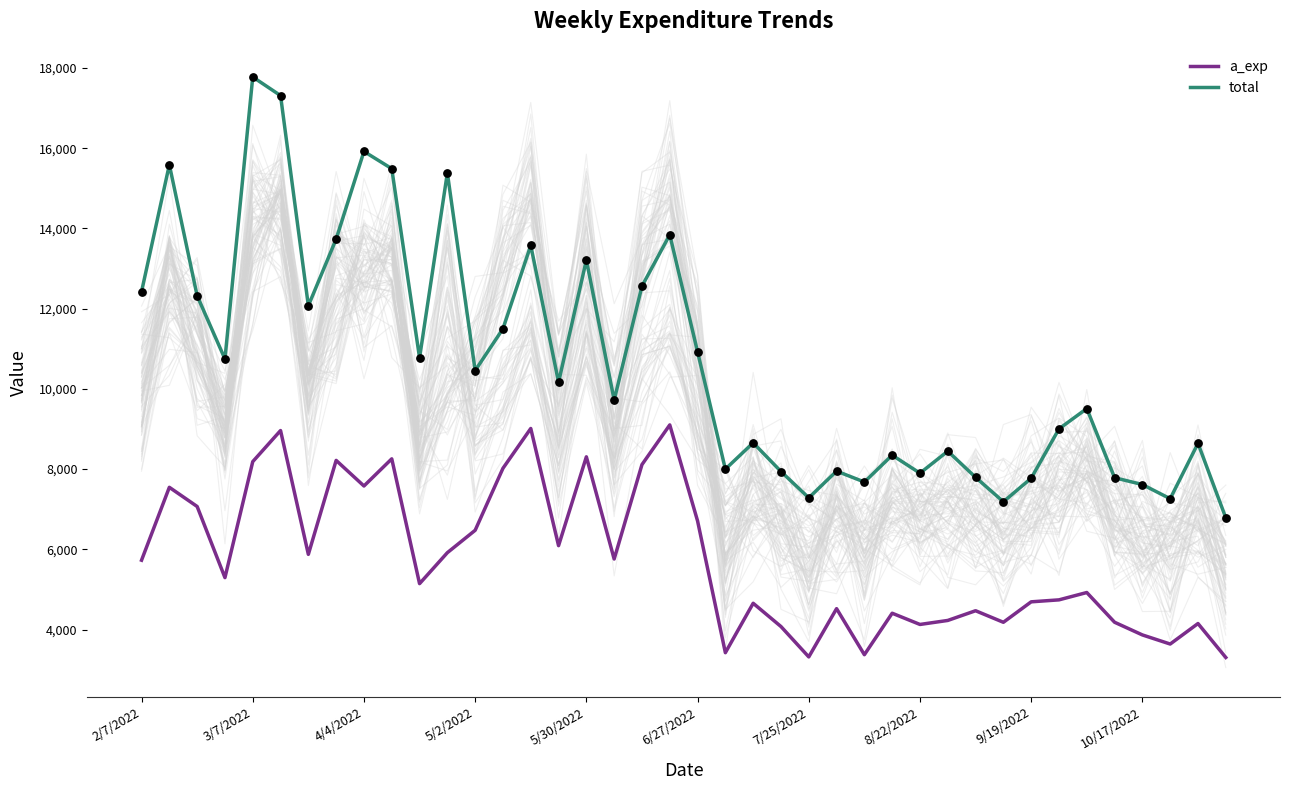

Which series contains the lowest Y value?

a_exp